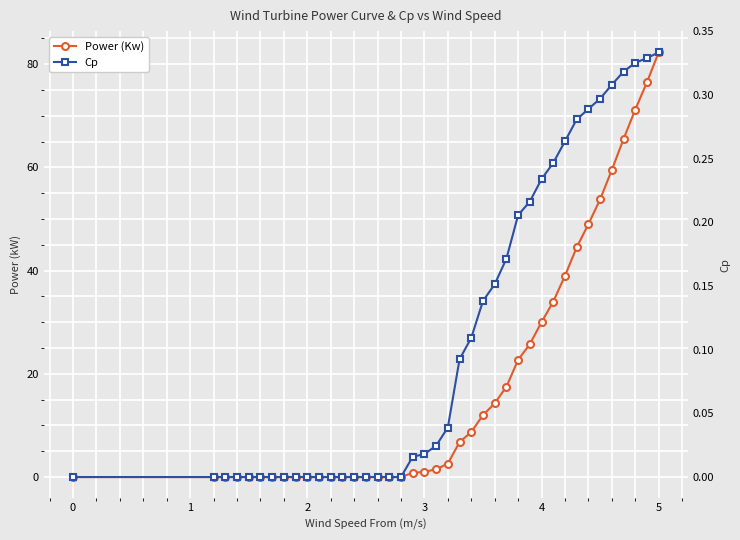

The Power (Kw) series shows 113.5 at 5. True or false?

False